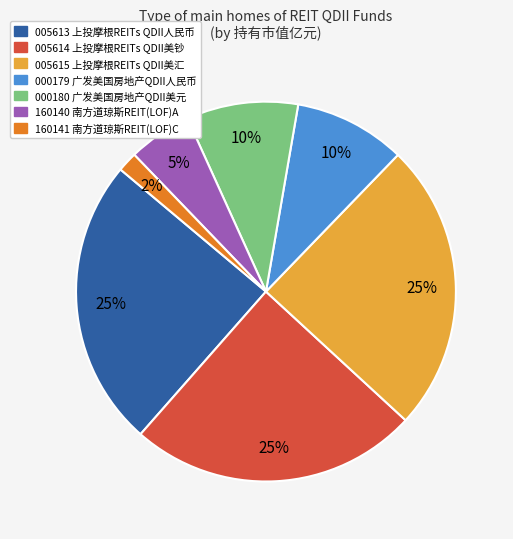

Between 000180 广发美国房地产QDII美元 and 005613 上投摩根REITs QDII人民币, which is larger?

005613 上投摩根REITs QDII人民币